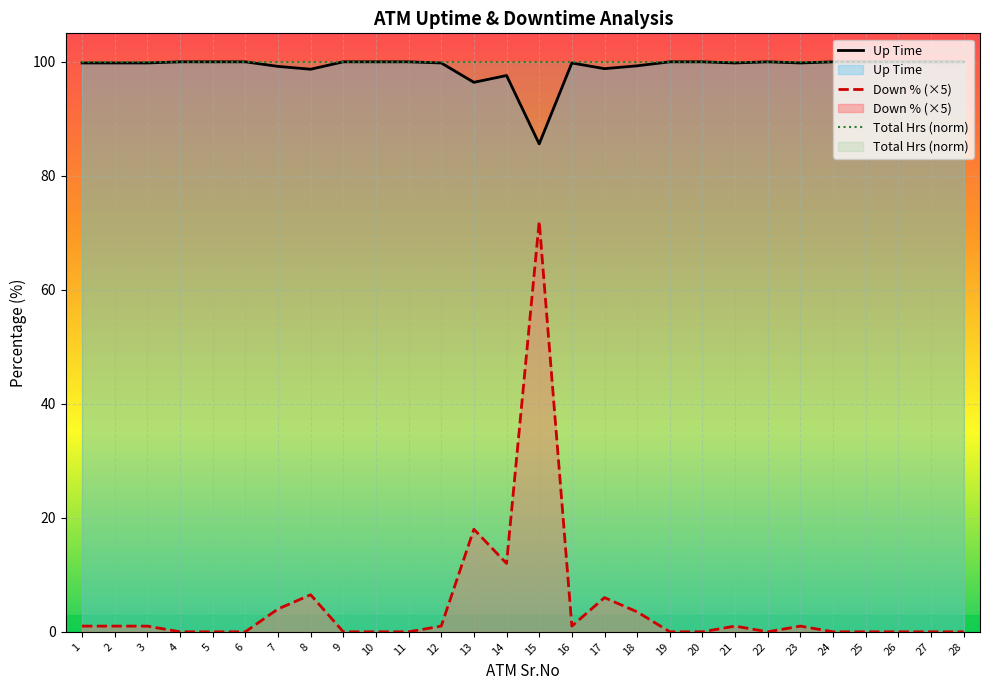

True or false: Up Time and Total Down Percentage cross at least once.

False